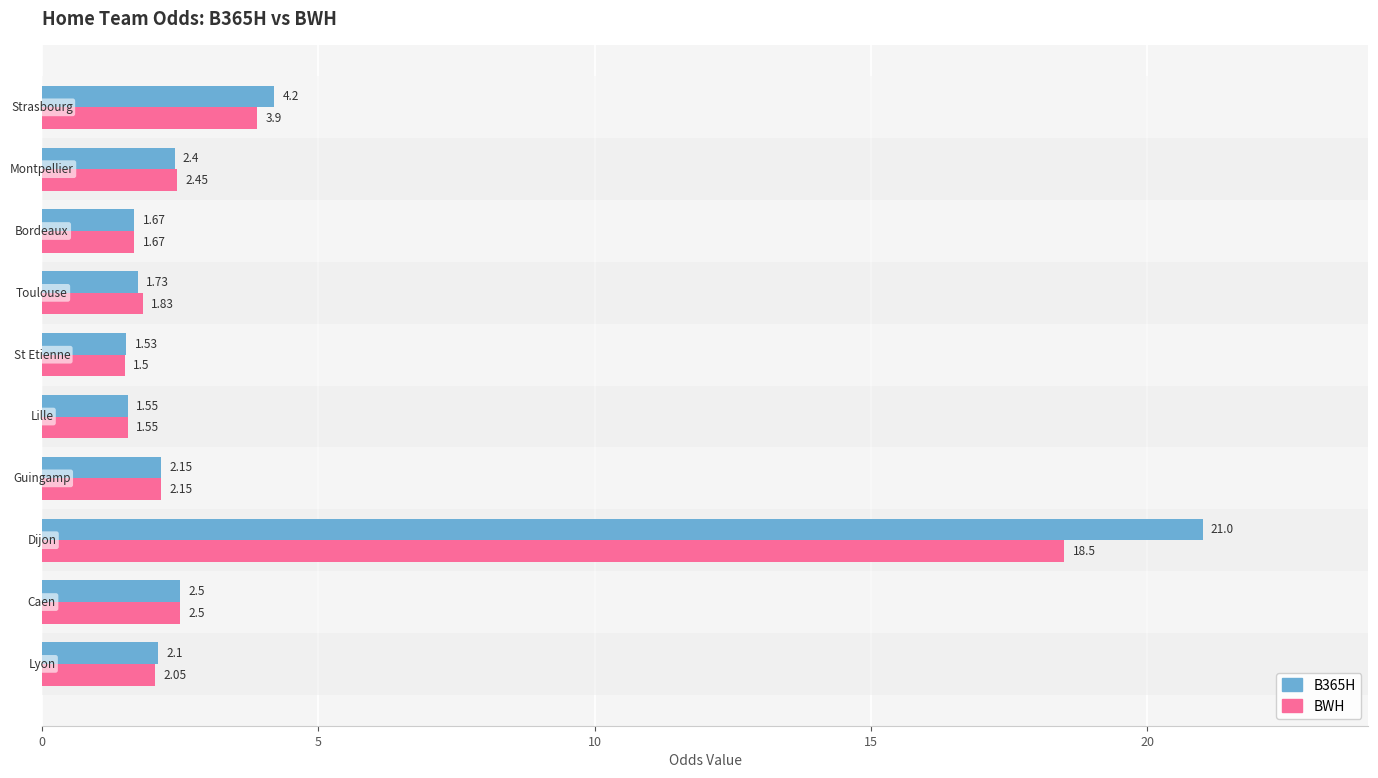

Which series has the largest total across all categories?

B365H